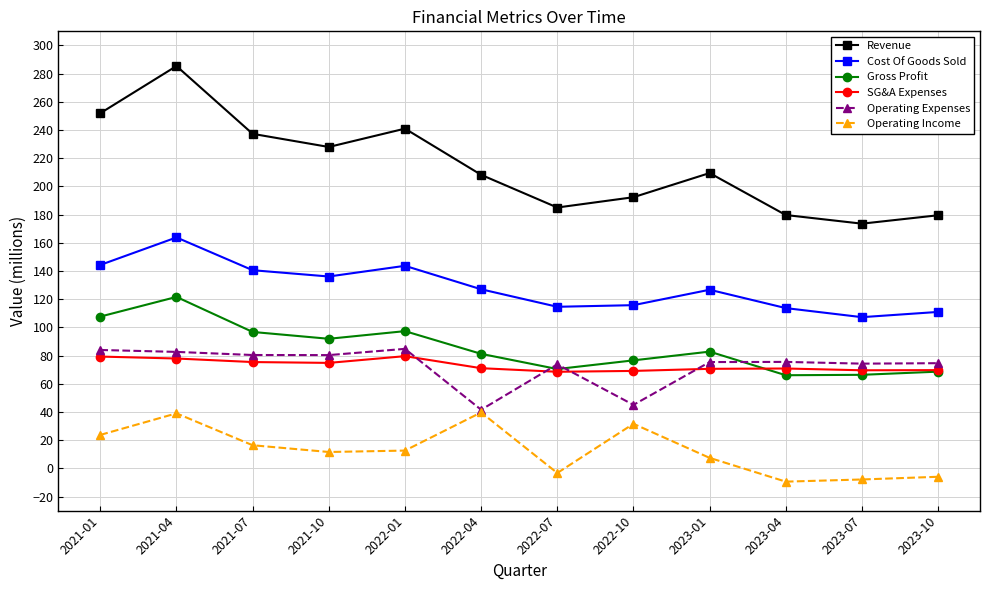

What is the highest value of the Cost Of Goods Sold series?

163.8